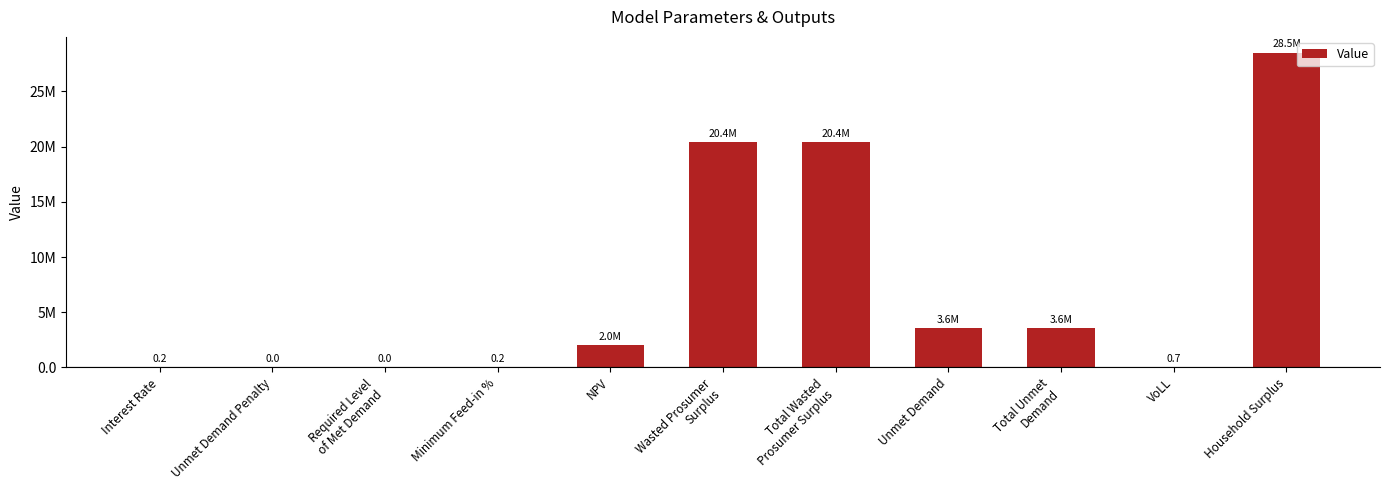

What is the label of the 4th bar from the left?

Minimum Feed-in %